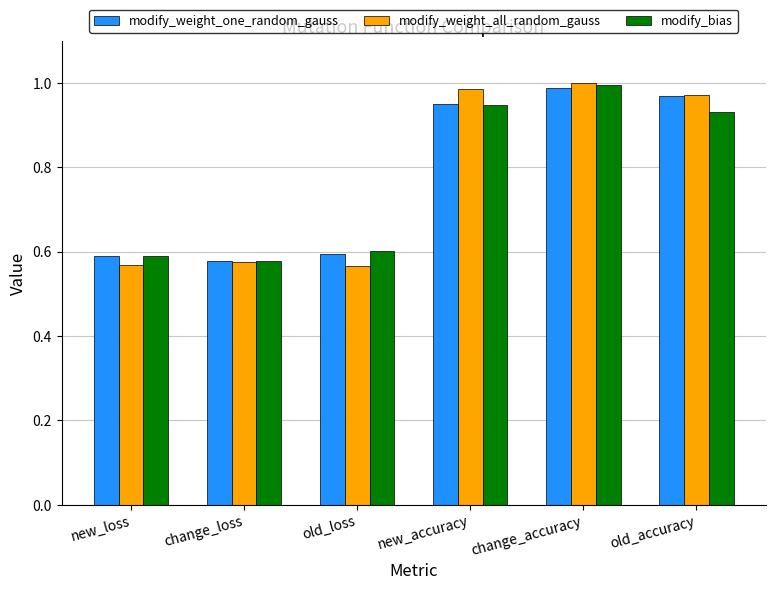

Which series has the largest range (max minus min)?

modify_weight_all_random_gauss